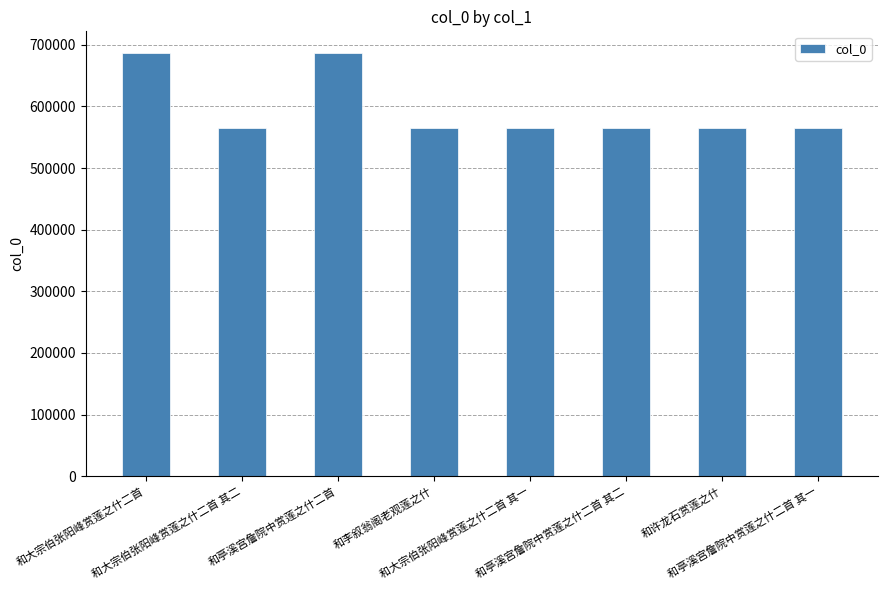

True or false: the data shows 870829 at 和许龙石赏莲之什.

False